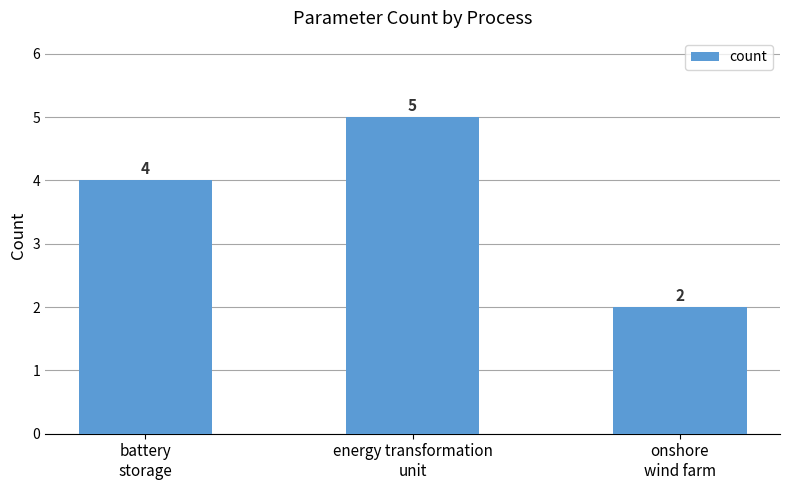

Rank the categories by value from lowest to highest.

onshore
wind farm, battery
storage, energy transformation
unit